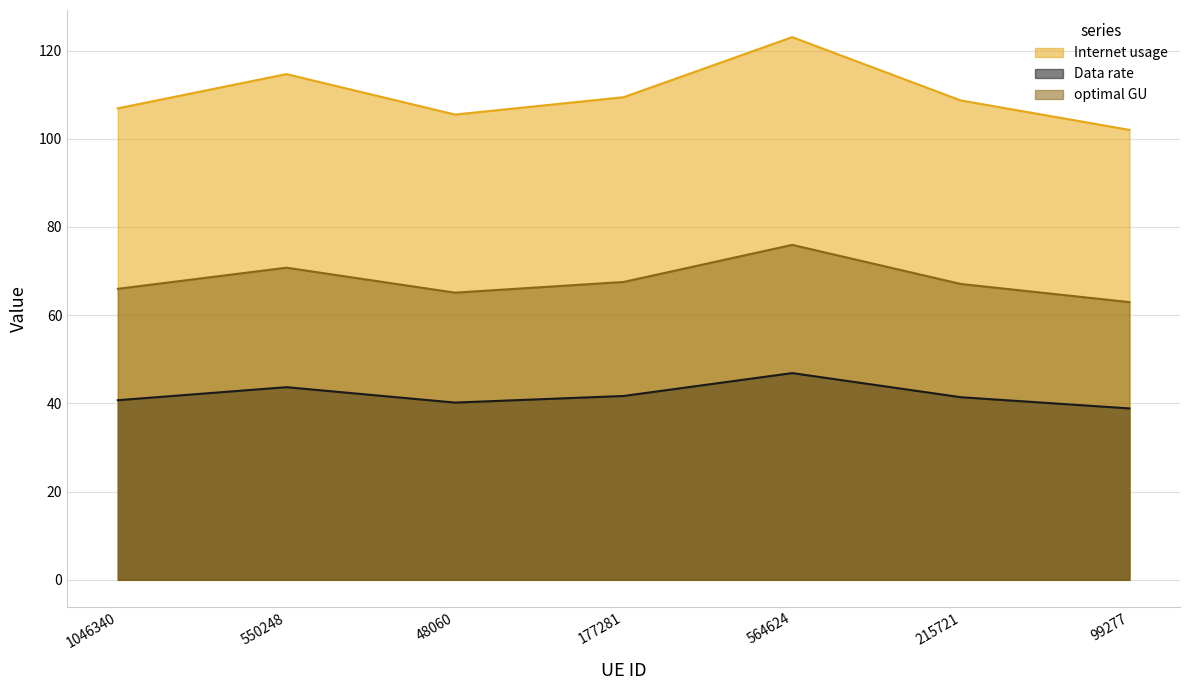

What is the sum of the Data rate values at 1046340 and 564624?

87.6